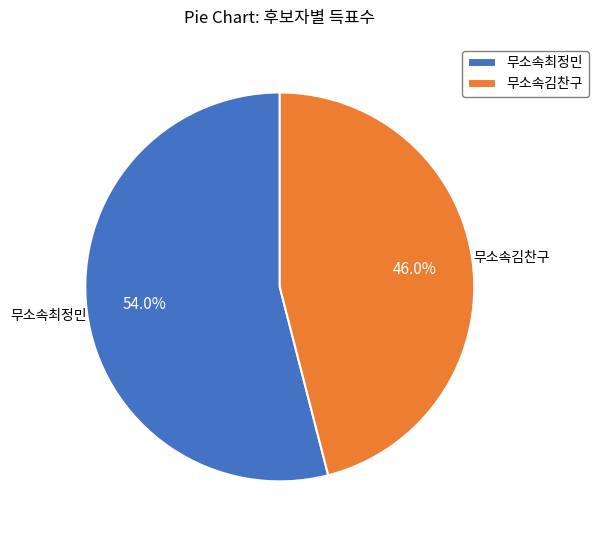

Does 무소속최정민 represent more than half of the total?

Yes